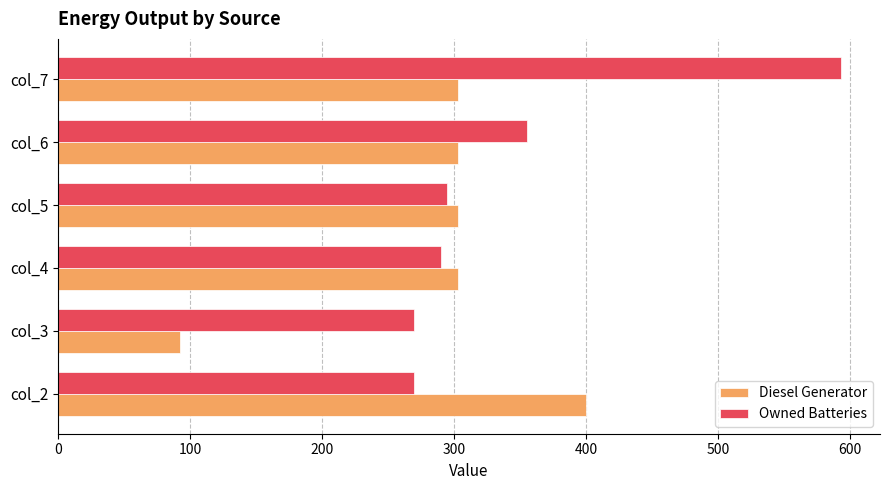

Rank the series by their average value, from highest to lowest.

Owned Batteries, Diesel Generator